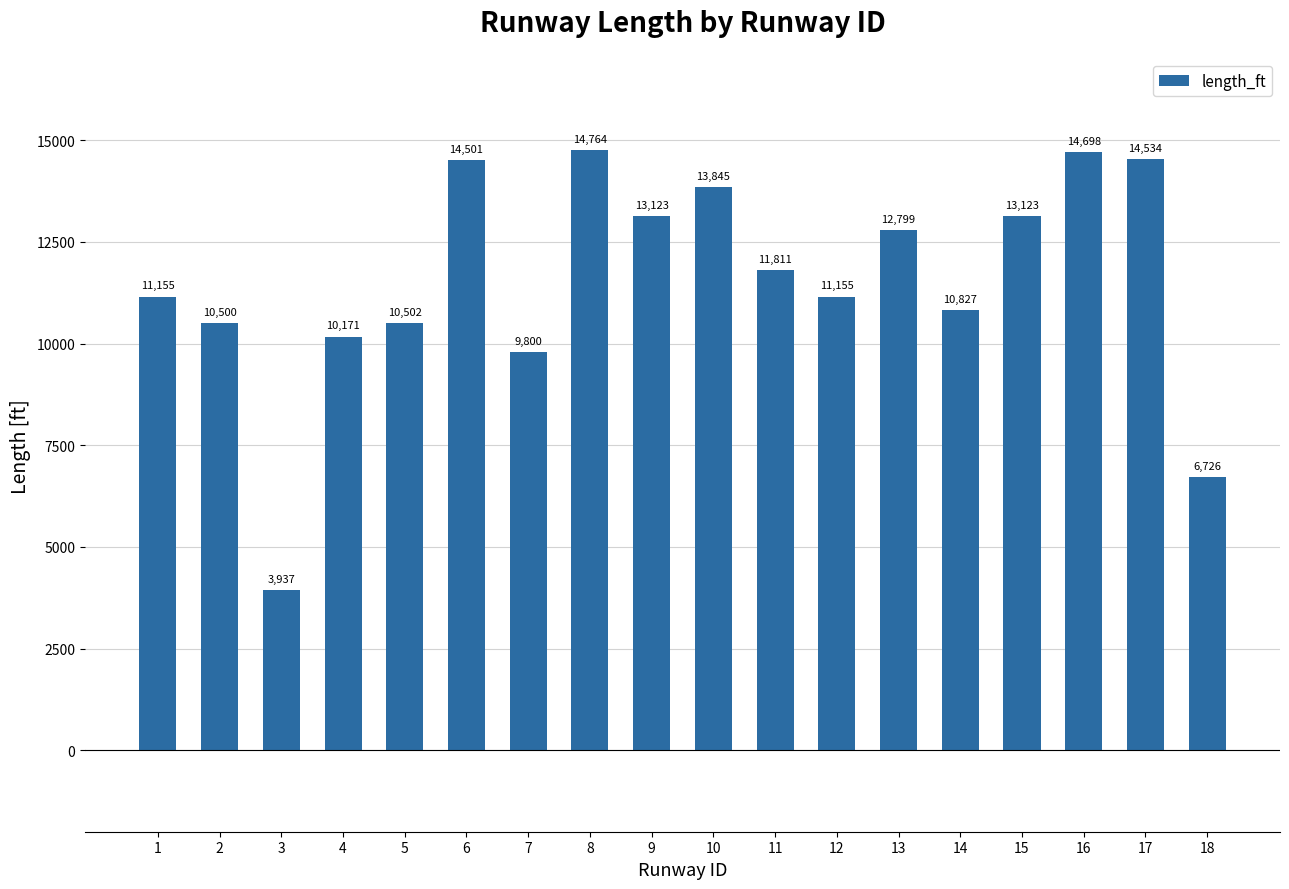

The value at 18 is 3596. True or false?

False